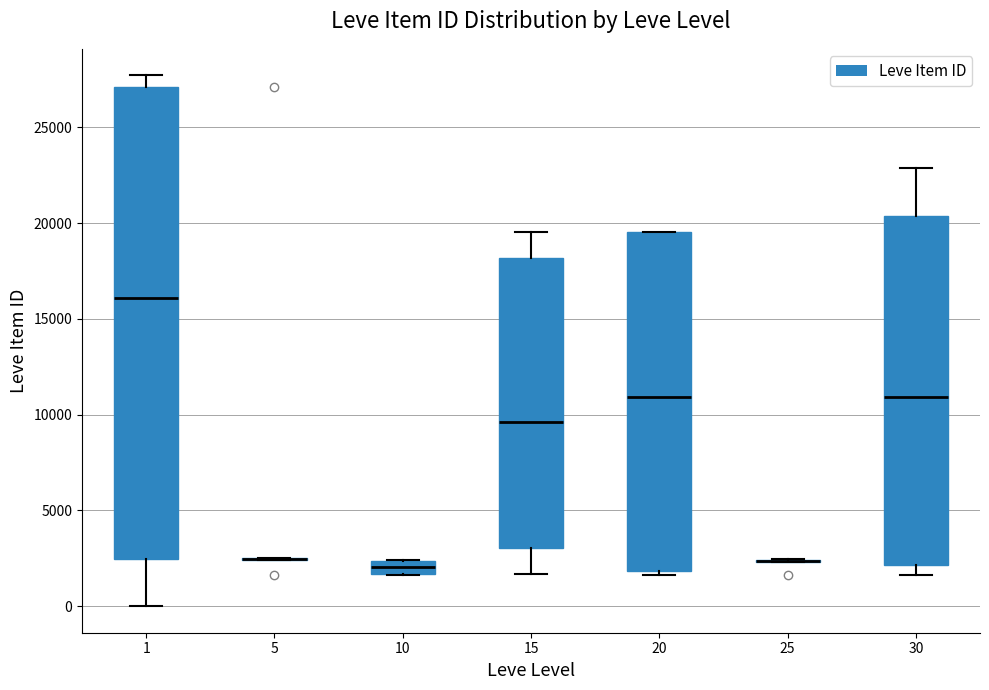

Where does the upper whisker of the box at x = 30 end on the y-axis? The values are not printed on the chart, so give them approximately, as read against the axis.

23000